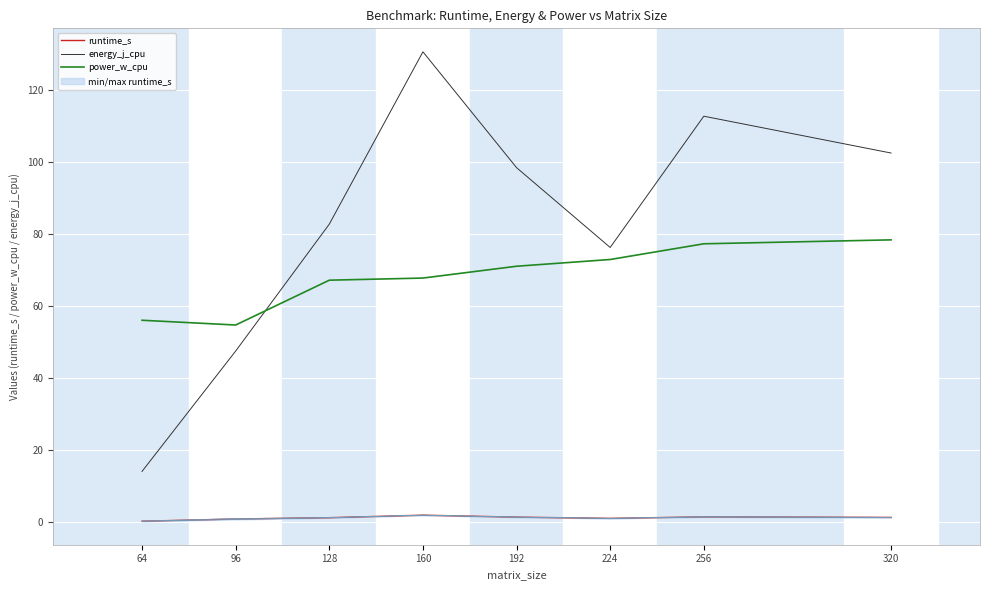

List the labels in order of energy_j_cpu value, smallest first.

64, 96, 224, 128, 192, 320, 256, 160